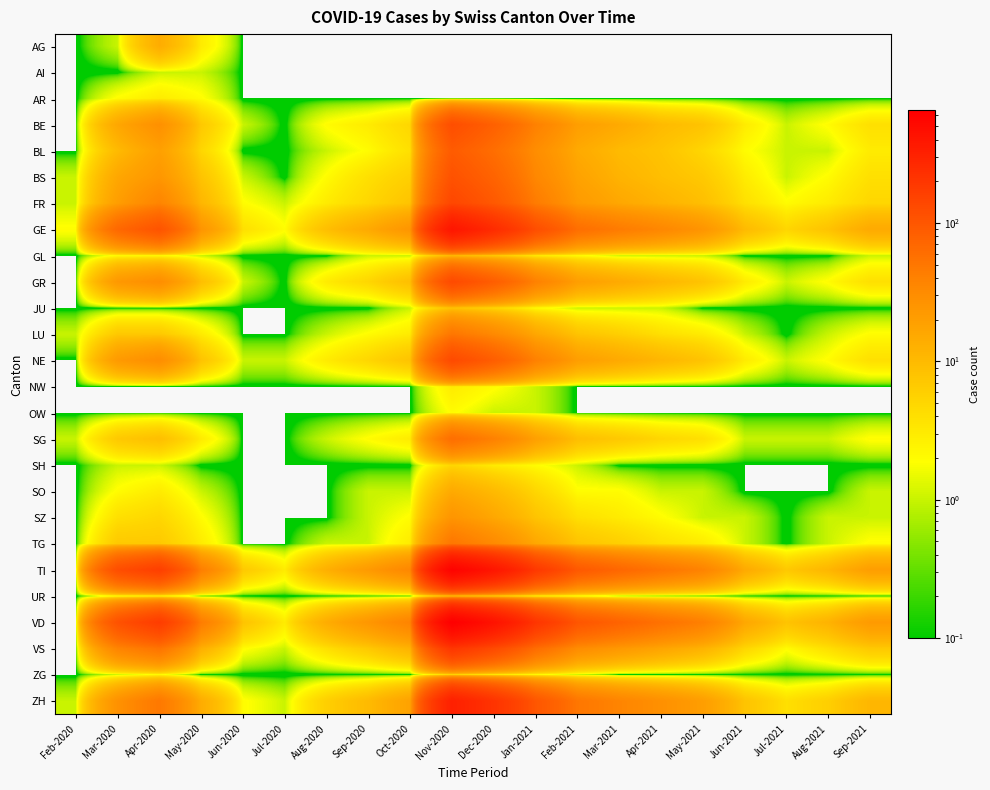

Count the number of categories in the chart.

20